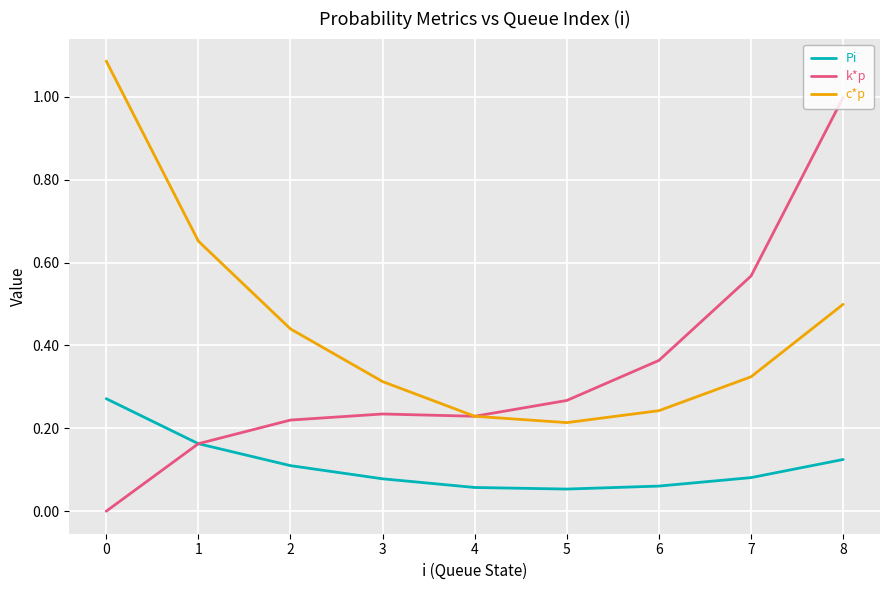

Rank the series at 2 from highest to lowest value.

c*p, k*p, Pi